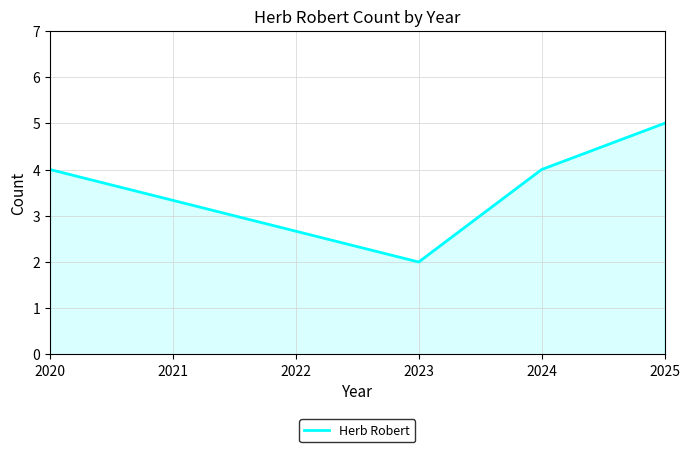

What is the change in value from 2024 to 2025?

+1